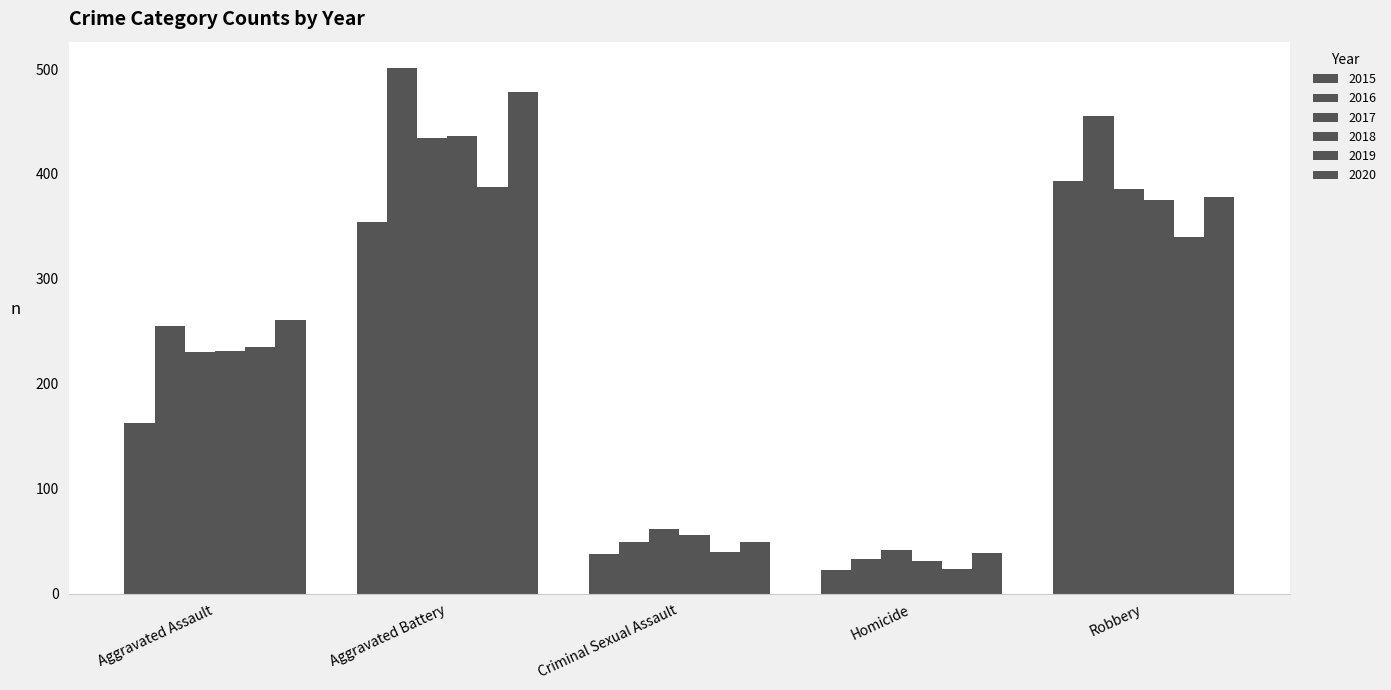

List the labels in order of 2017 value, largest first.

Aggravated Battery, Robbery, Aggravated Assault, Criminal Sexual Assault, Homicide